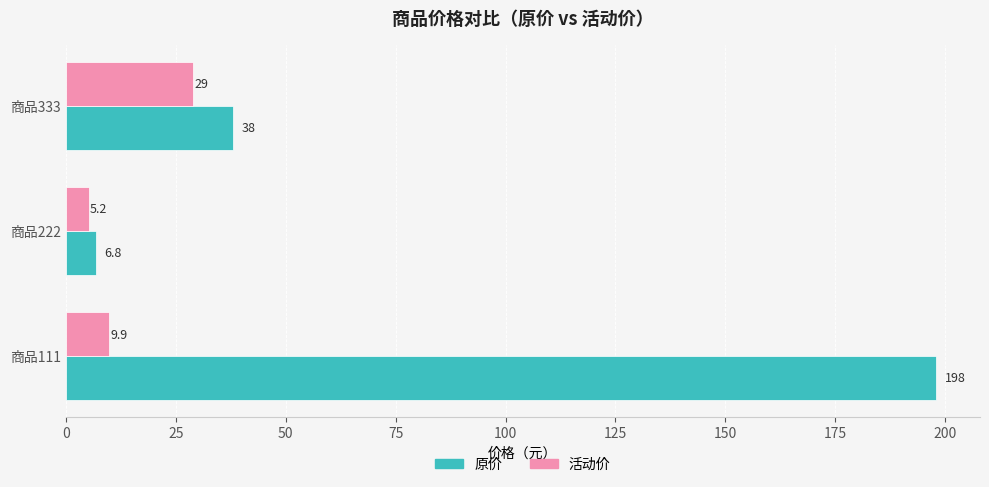

What is the difference between the maximum and minimum values in the 原价 series?

191.2